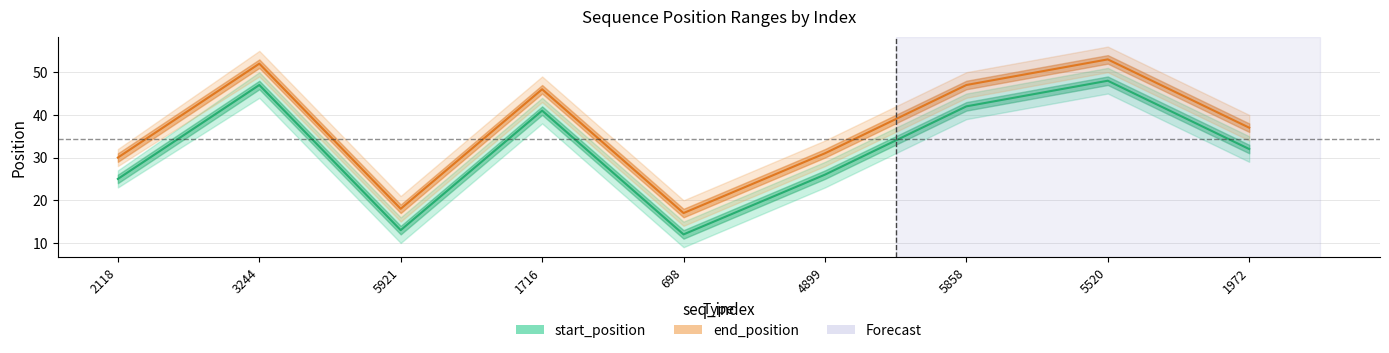

Which has a higher value, 5520 or 4899?

5520